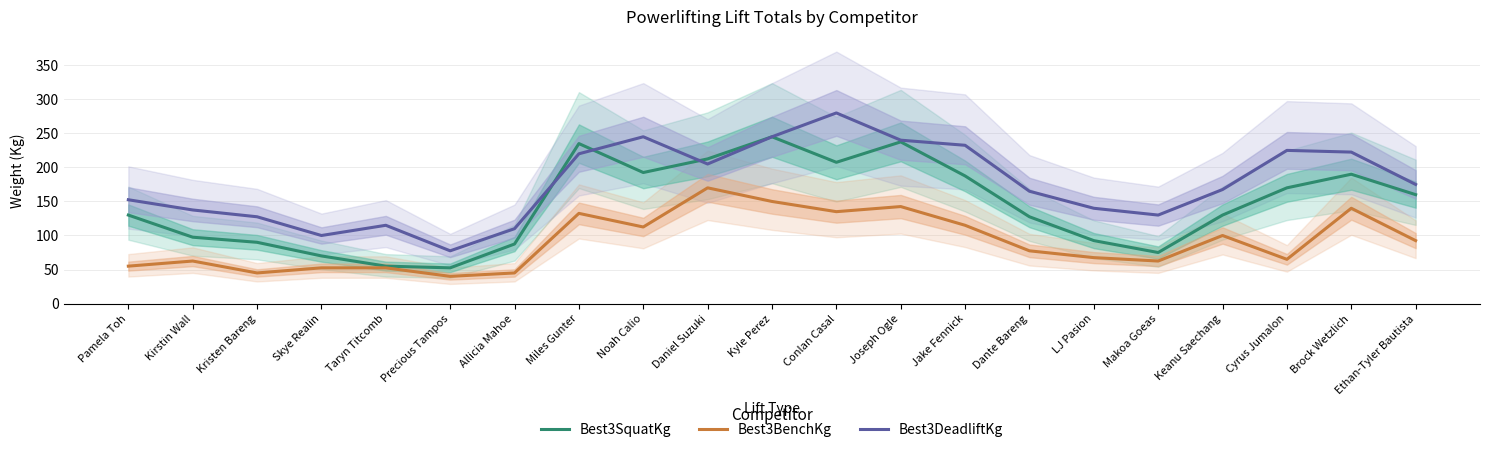

Which series has the largest total across all categories?

Best3DeadliftKg